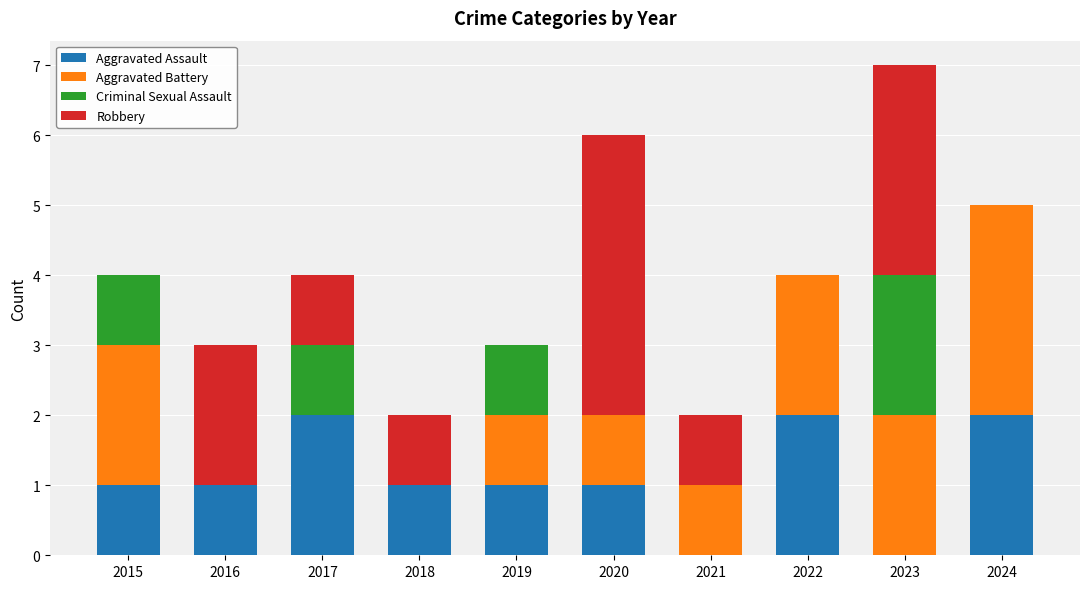

The Aggravated Assault series shows 1 at 2020. True or false?

True